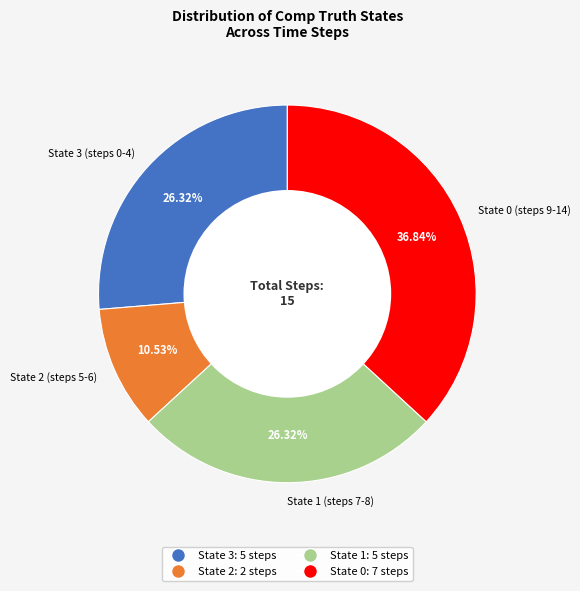

How many slices are in this pie chart?

4